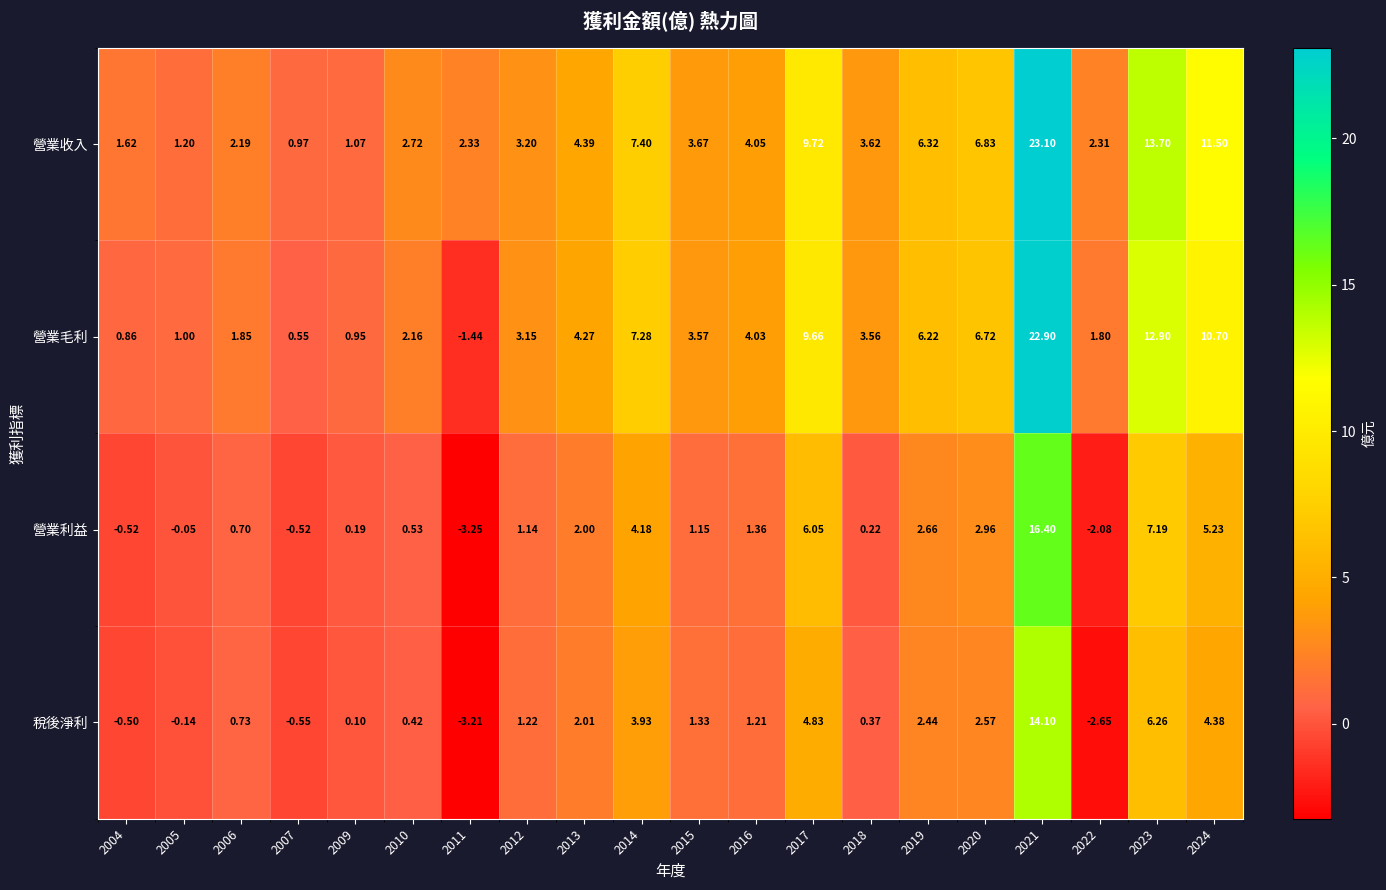

What is the total value across all series at 2019?

17.6